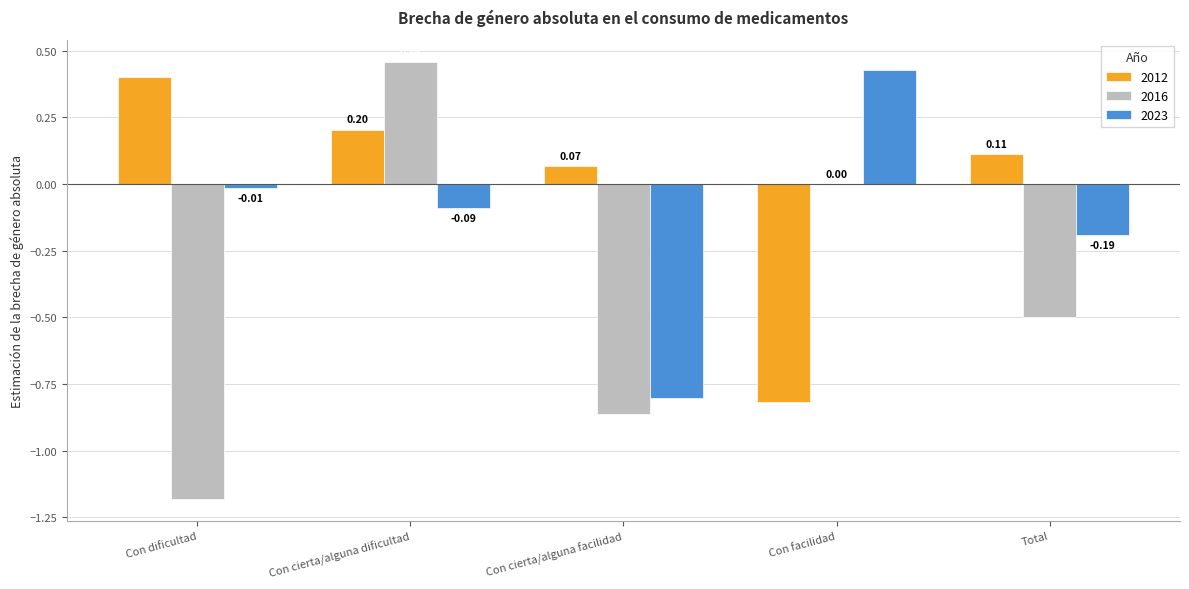

At which label is 2012 closest to 0?

Con cierta/alguna facilidad